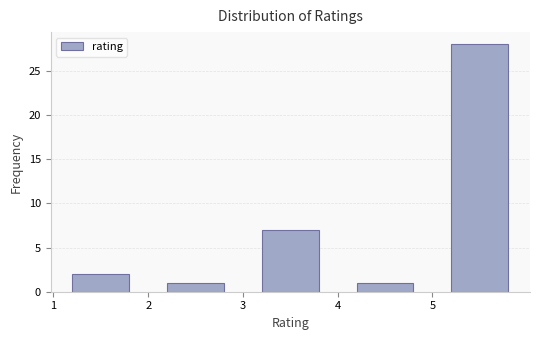

Reading left to right, transcribe this chart: for each bar, give the range it covers on the x-axis and its height. The values are not printed on the chart, so give them approximately, as read against the axis.

1 to 2: 2
2 to 3: 1
3 to 4: 7
4 to 5: 1
5 to 6: 28